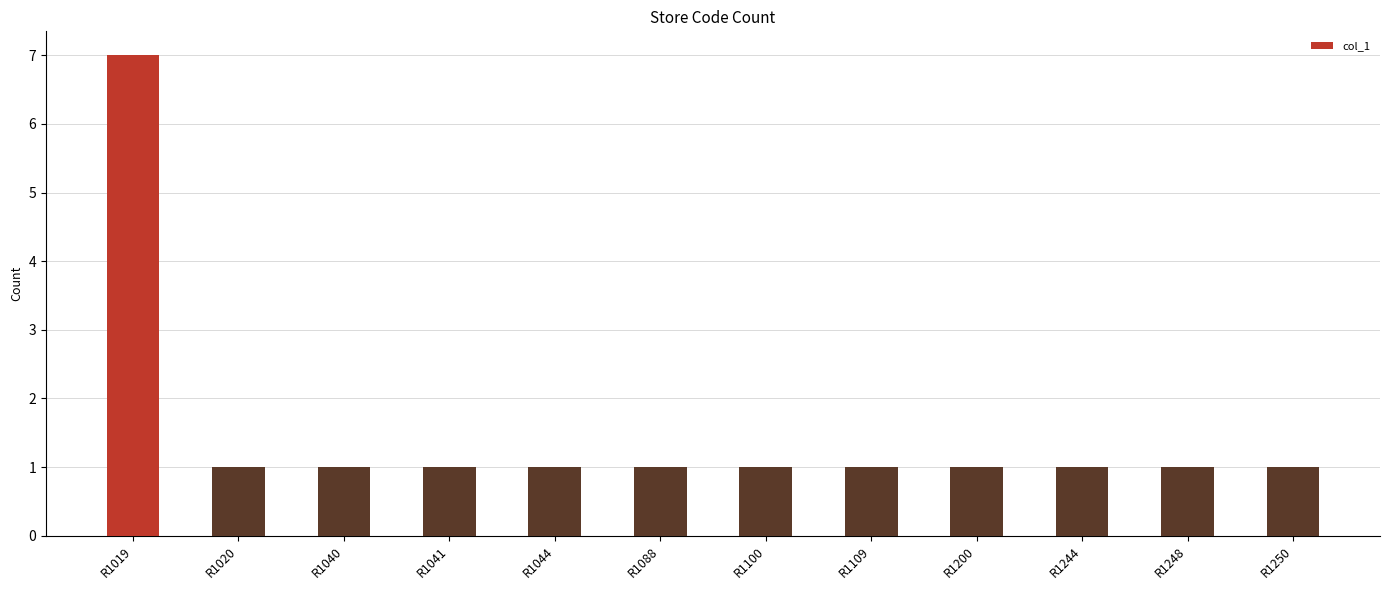

What is the ratio of the value at R1100 to the value at R1040?

1.0